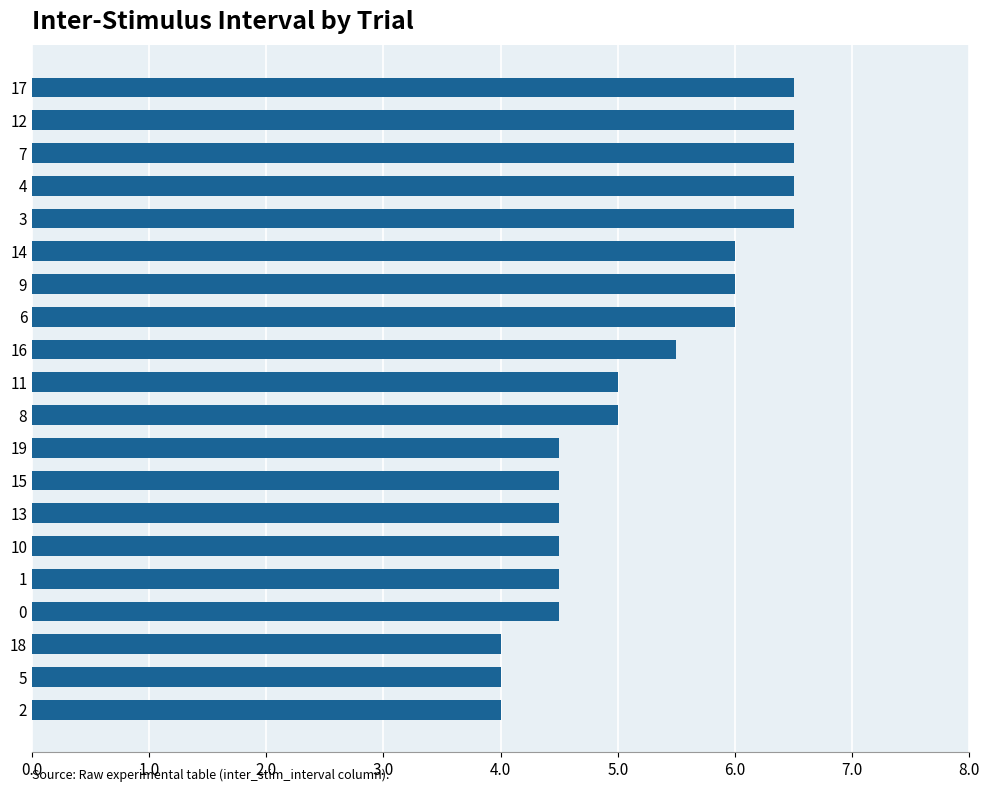

What is the smallest value displayed?

4.0